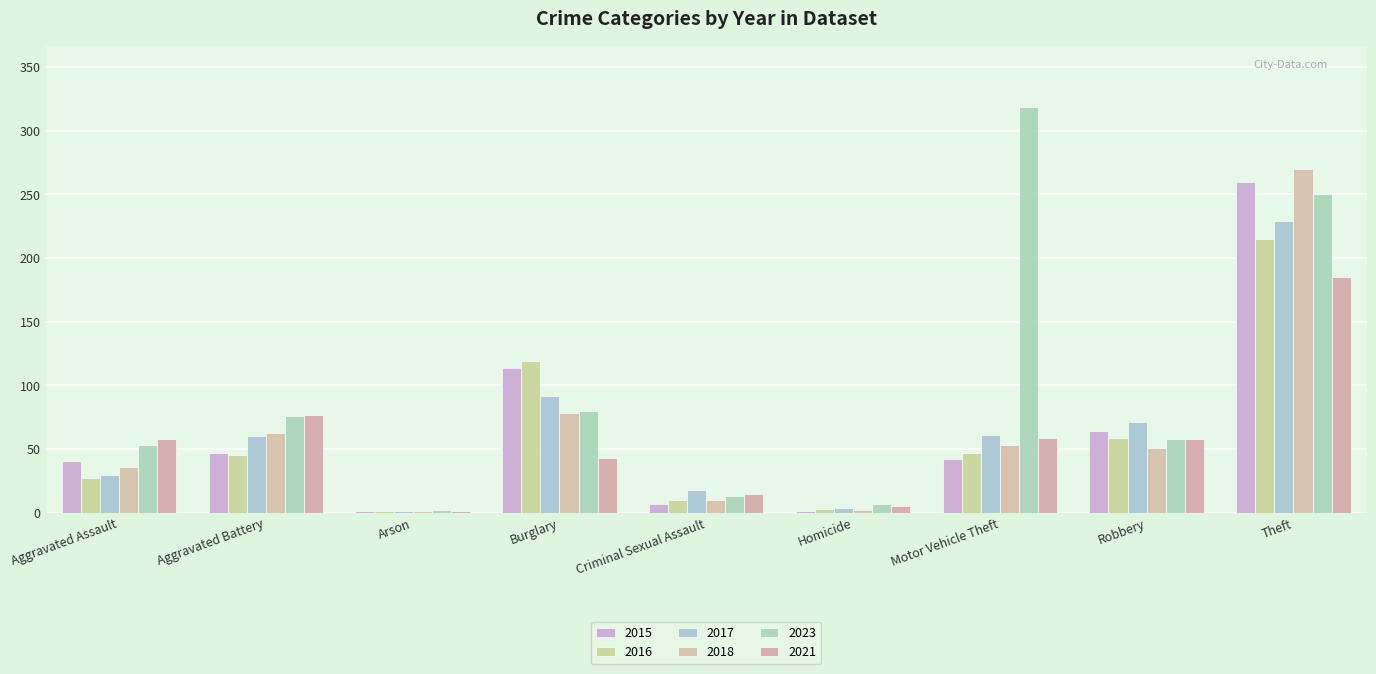

How many distinct data groups are displayed?

6